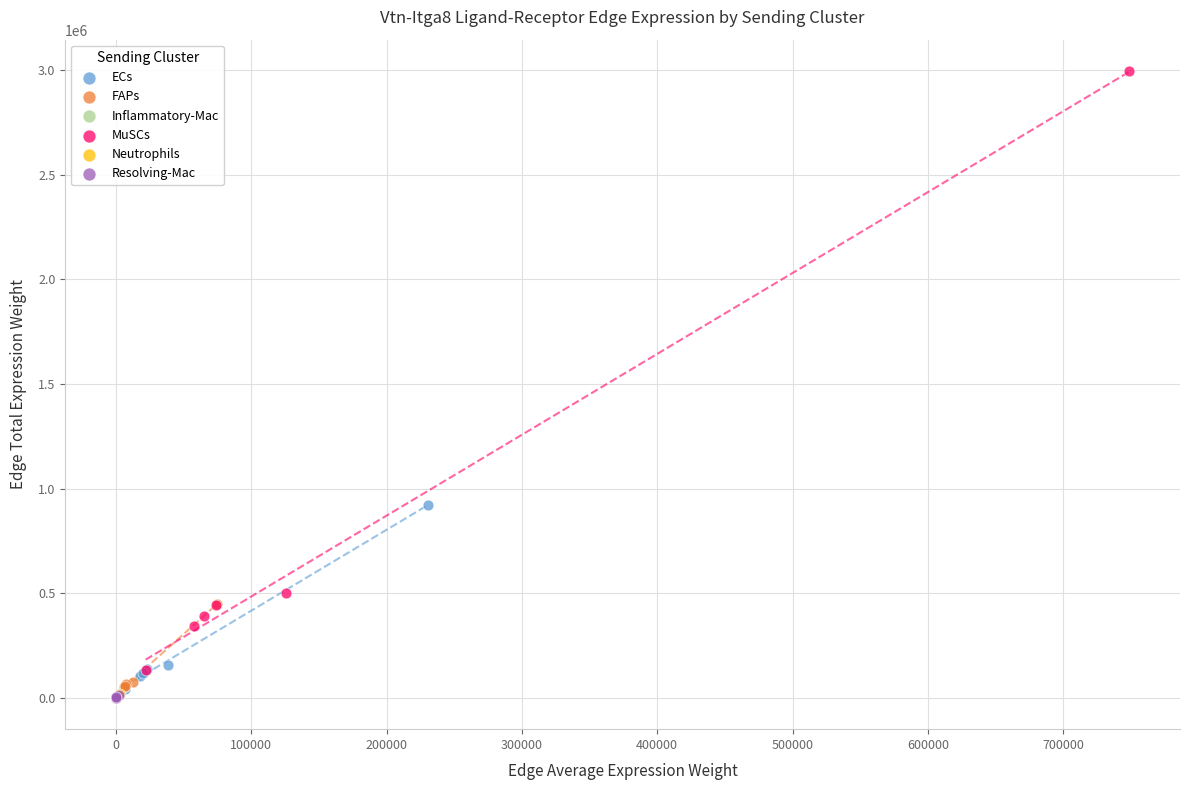

What are all the series names shown in the legend?

ECs, FAPs, Inflammatory-Mac, MuSCs, Neutrophils, Resolving-Mac